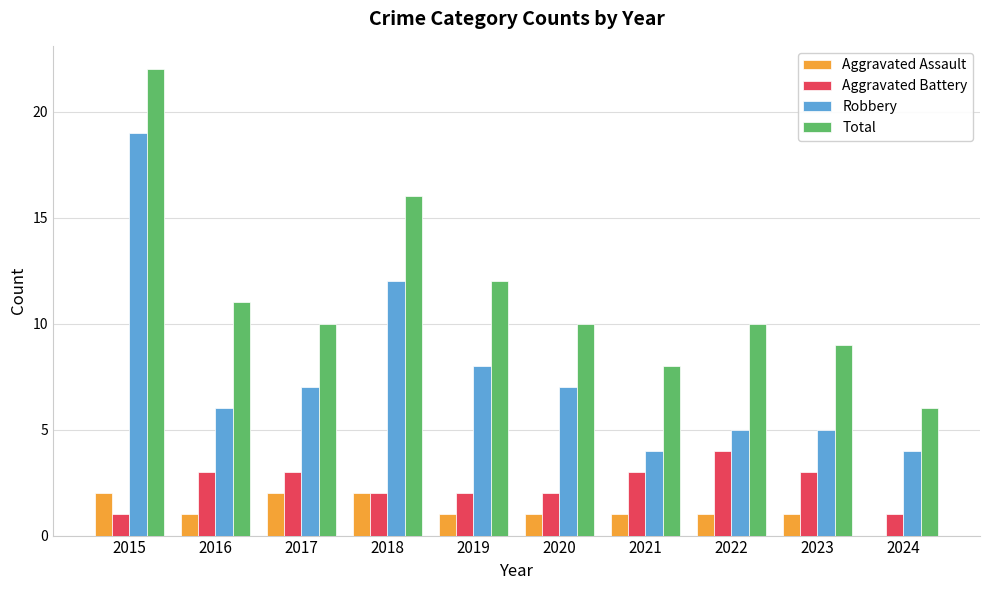

Reading right to left, extract all data points from this chart.

Aggravated Assault: 2024=0	2023=1	2022=1	2021=1	2020=1	2019=1	2018=2	2017=2	2016=1	2015=2
Aggravated Battery: 2024=1	2023=3	2022=4	2021=3	2020=2	2019=2	2018=2	2017=3	2016=3	2015=1
Robbery: 2024=4	2023=5	2022=5	2021=4	2020=7	2019=8	2018=12	2017=7	2016=6	2015=19
Total: 2024=6	2023=9	2022=10	2021=8	2020=10	2019=12	2018=16	2017=10	2016=11	2015=22